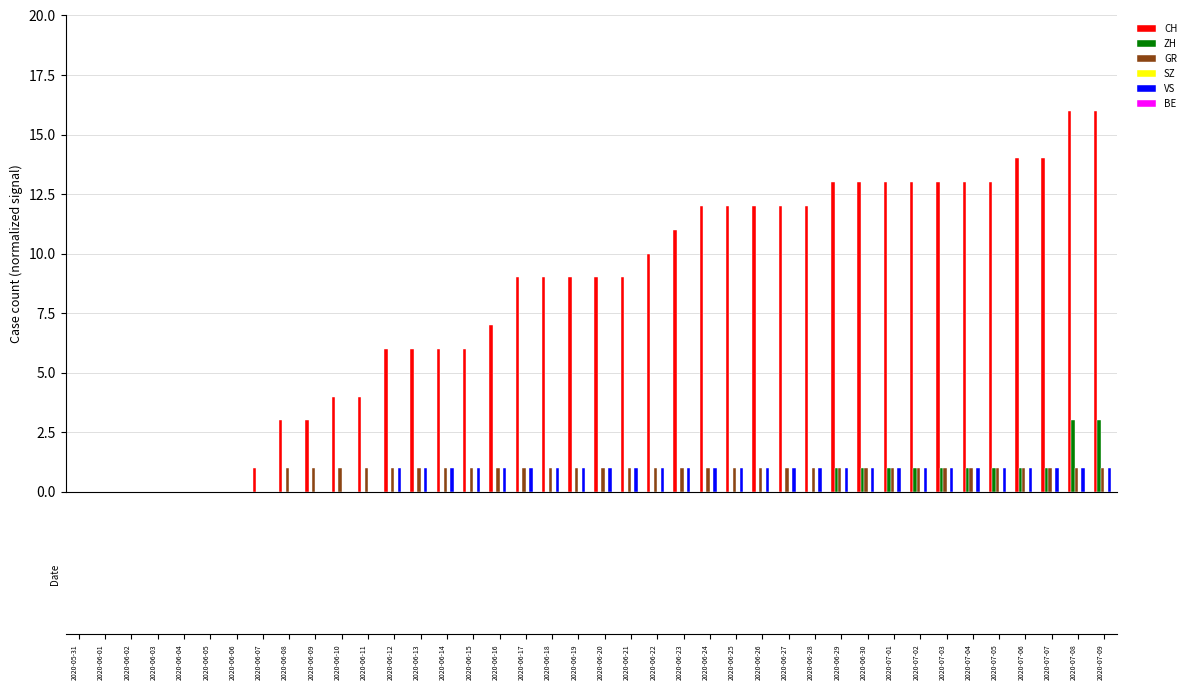

What is the sum of all VS values?

28